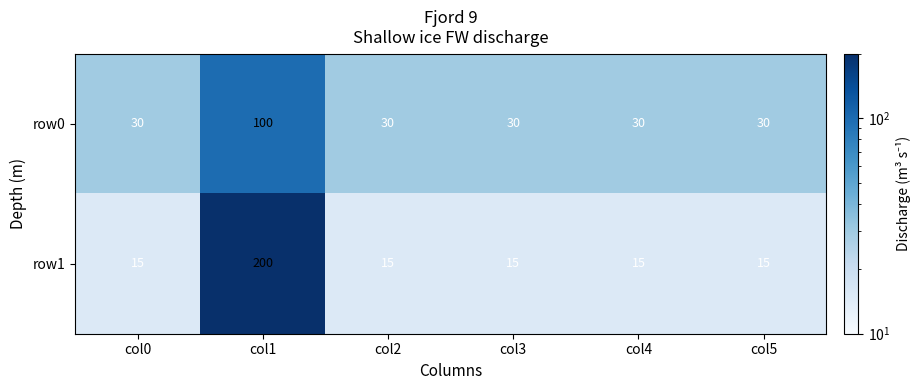

Rank the series at col2 from highest to lowest value.

row0, row1